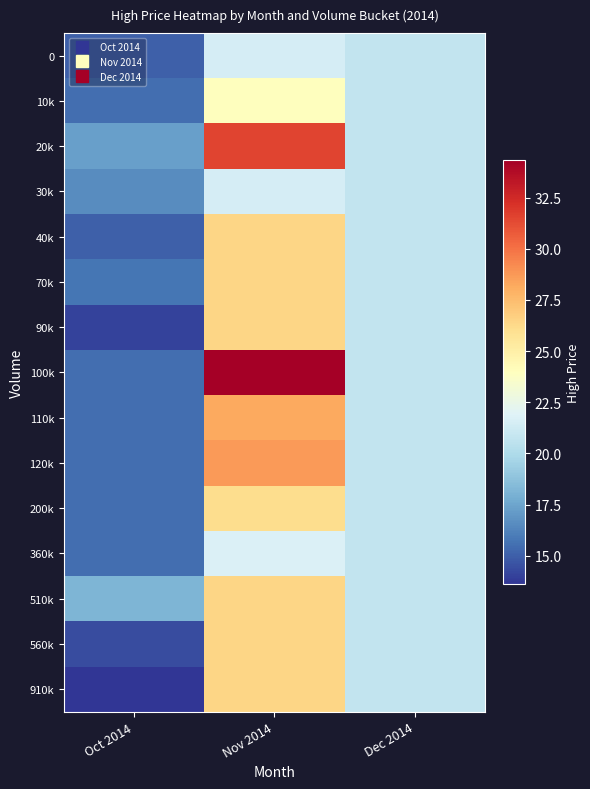

Count the number of data series in this chart.

15